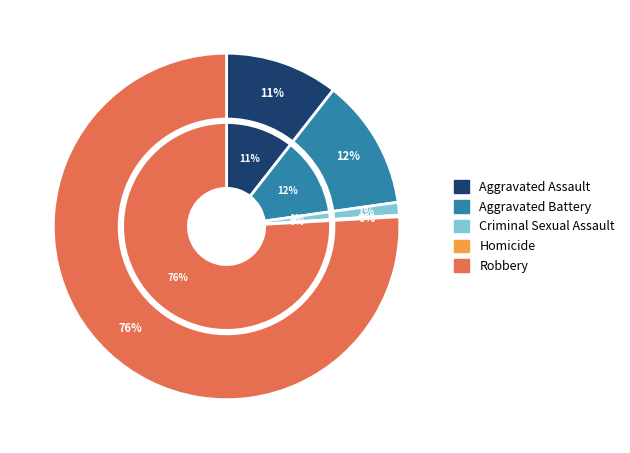

How many slices are in this pie chart?

5